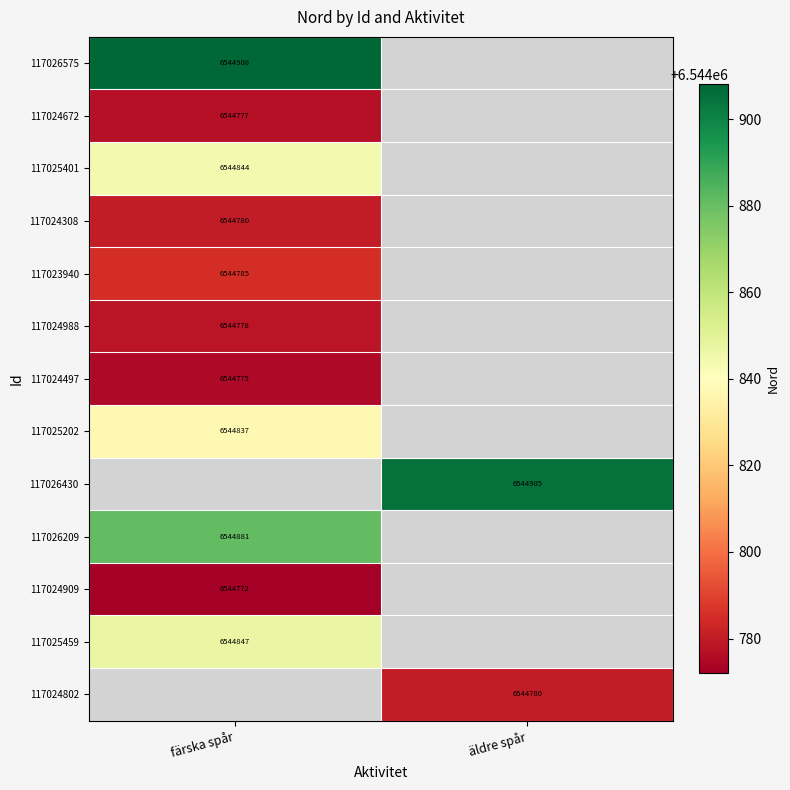

The value of 117025202 at färska spår is 6544837. True or false?

True